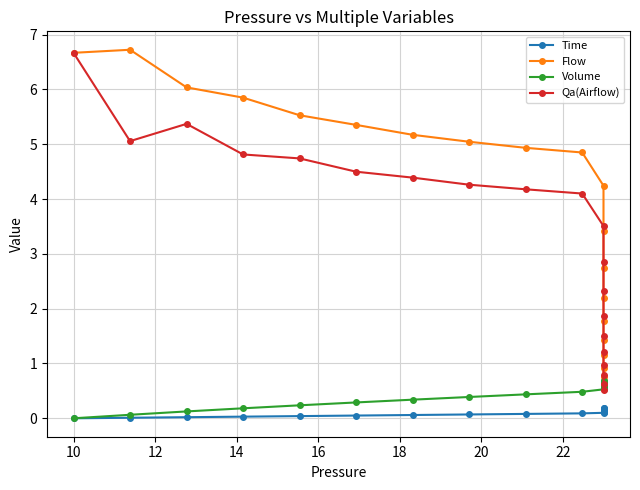

How many lines are shown in the chart?

4